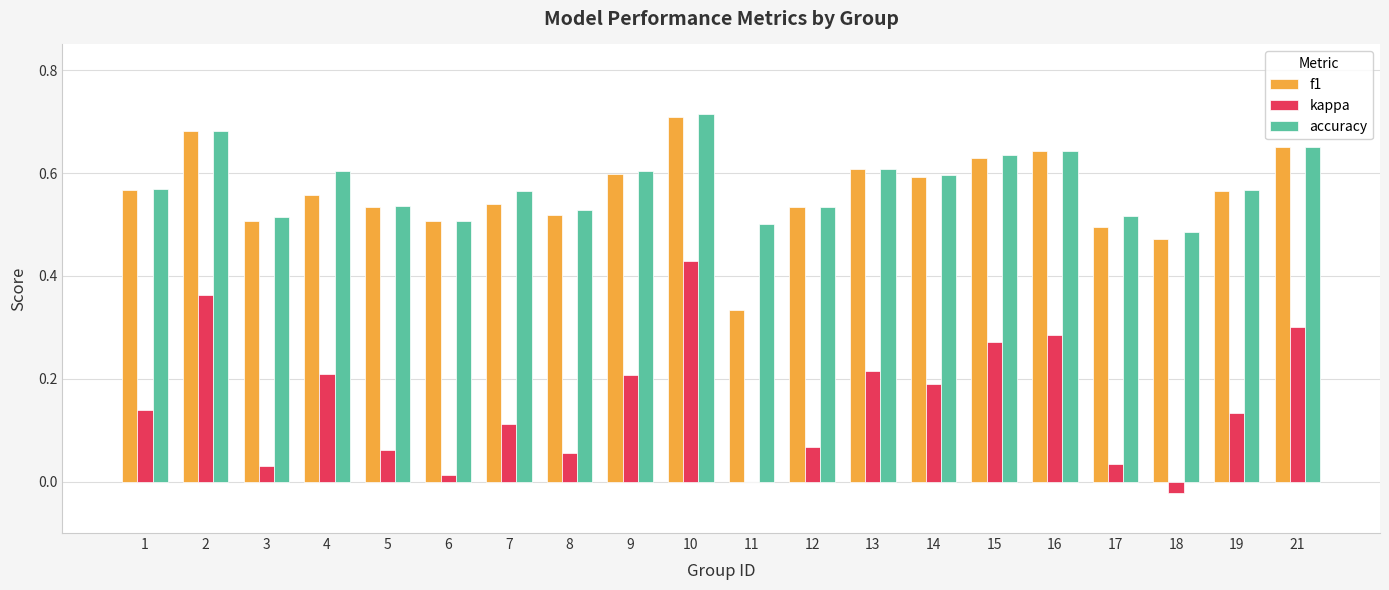

Are the bars grouped side by side (vs. stacked)?

Yes